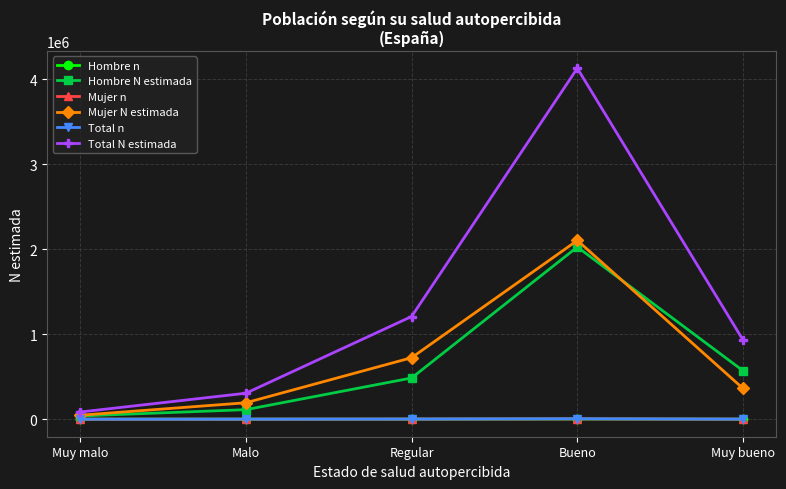

Count the number of categories in the chart.

5